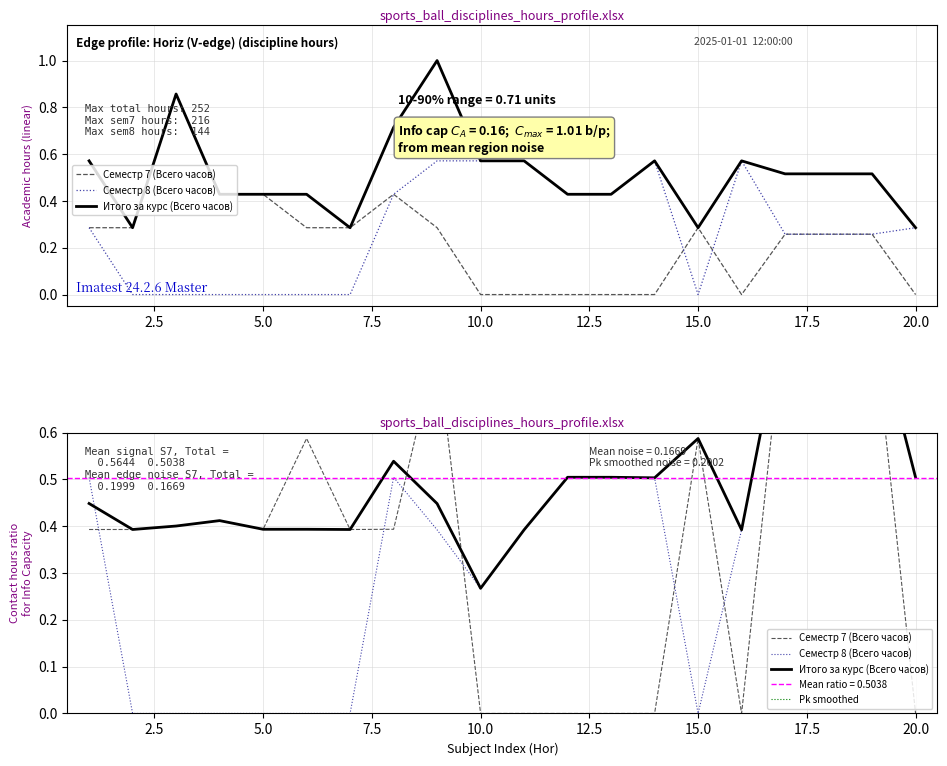

Which series has the largest range (max minus min)?

Семестр 7 (Всего часов)